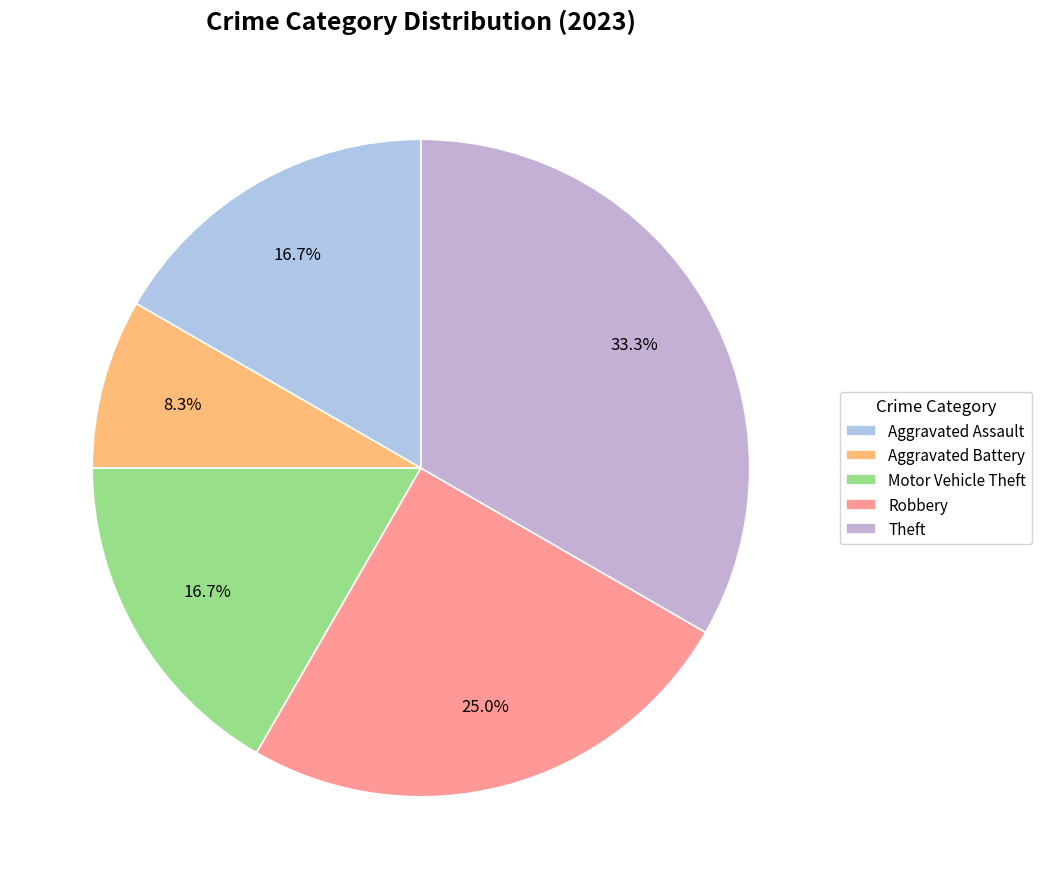

To the nearest percent, what is the average slice percentage?

20%